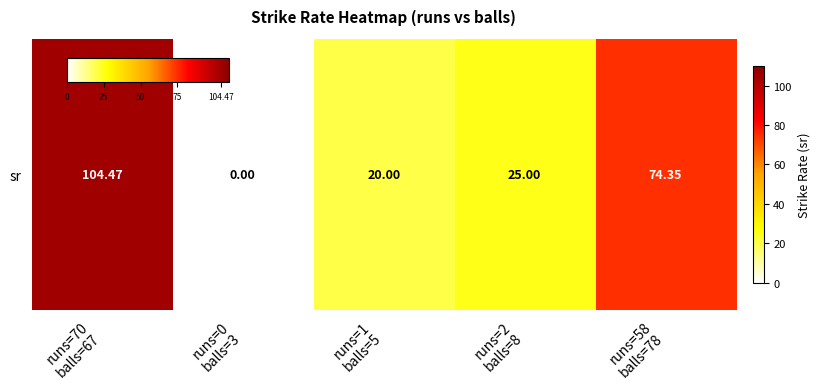

Reading left to right, what are all the values shown in this chart?

104.5	0.0	20.0	25.0	74.3